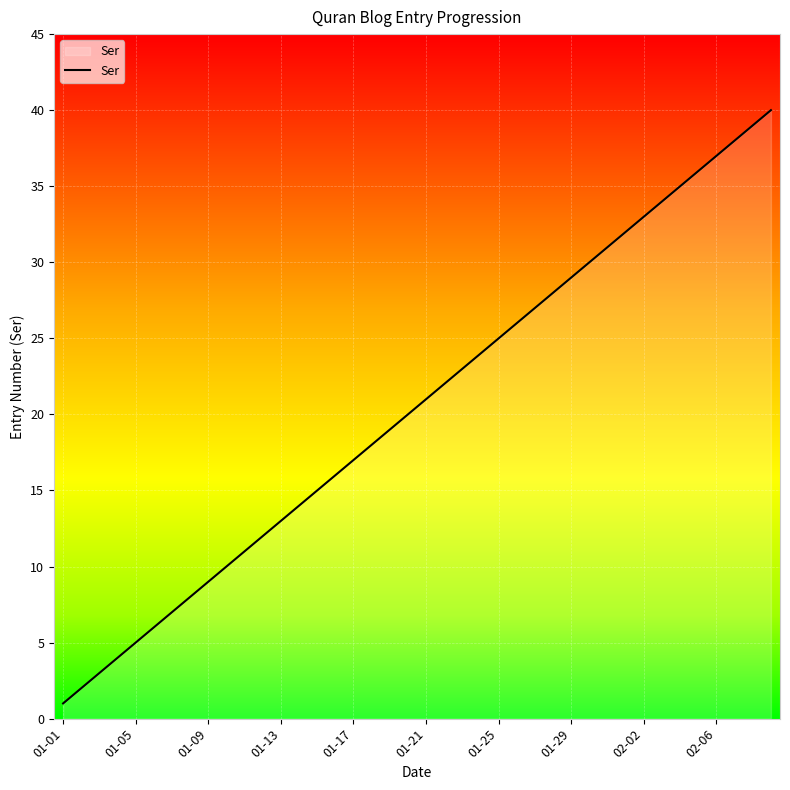

What is the difference between the maximum and minimum values?

39